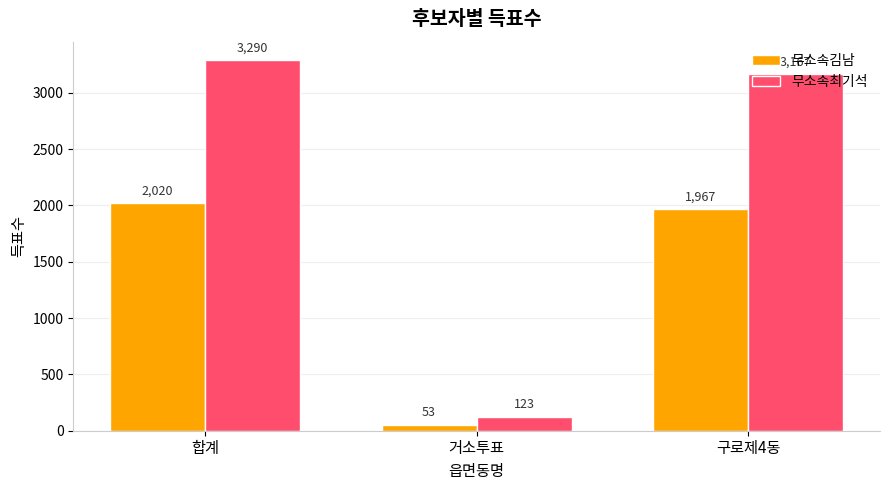

What is the minimum value for 무소속최기석?

123